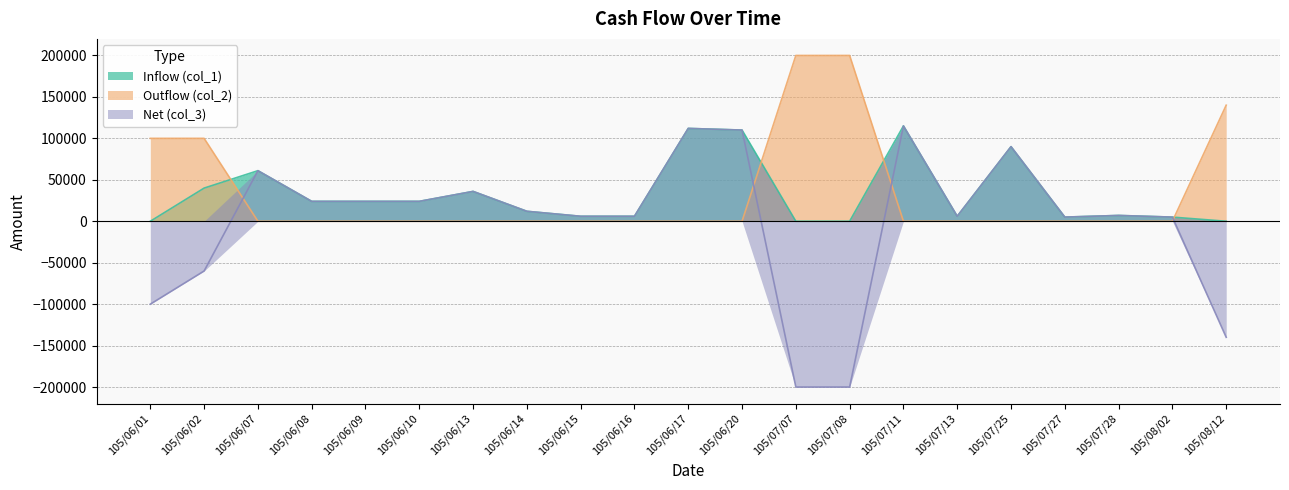

Between 105/07/11 and 105/07/07, which is larger?

105/07/11